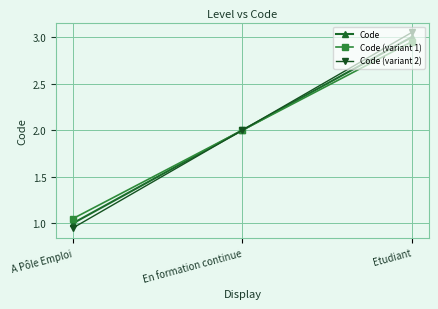

What is the approximate value of Code at Etudiant?

3.0